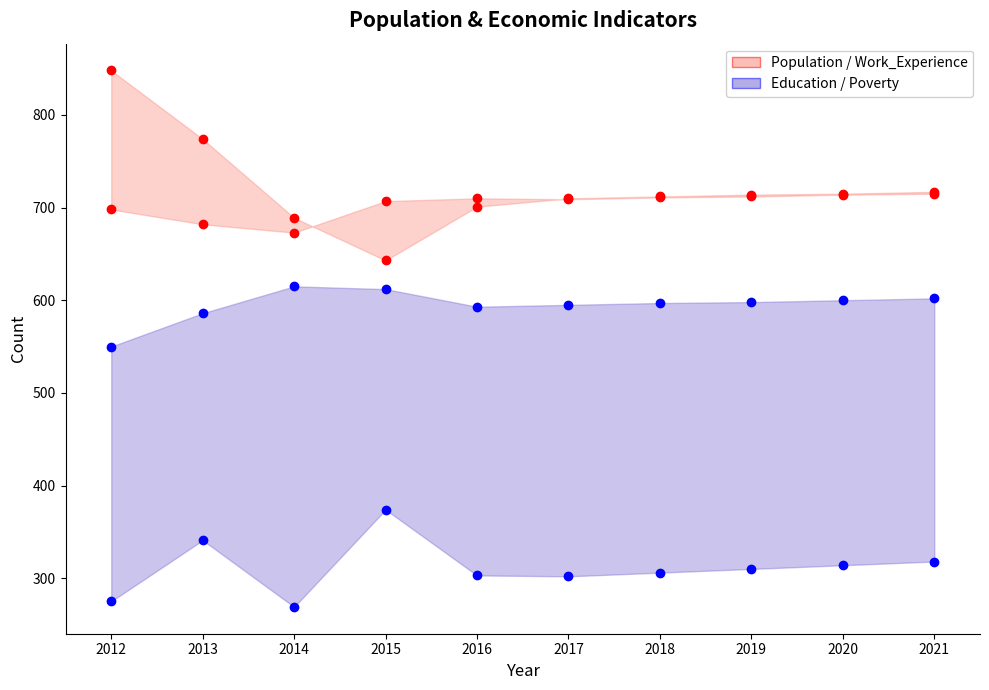

Is the value of Work_Experience at 2013 greater than the value of Poverty at 2014?

Yes